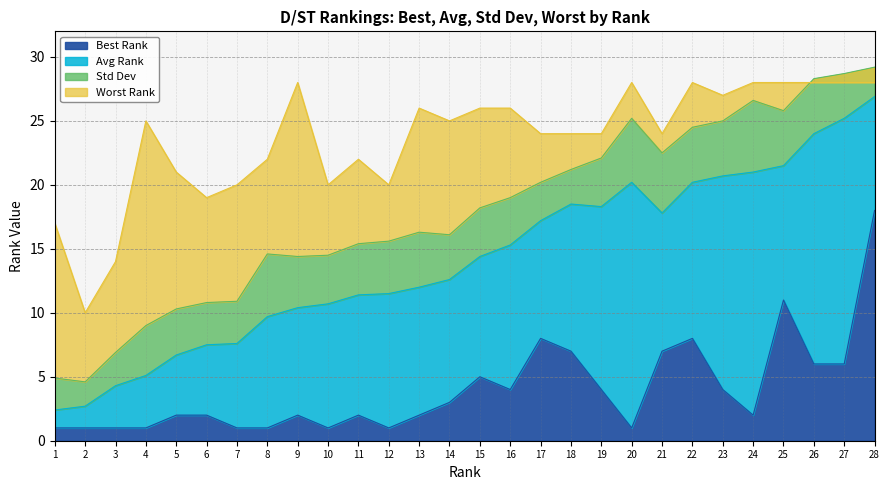

At which category is the sum across all series the highest?

28